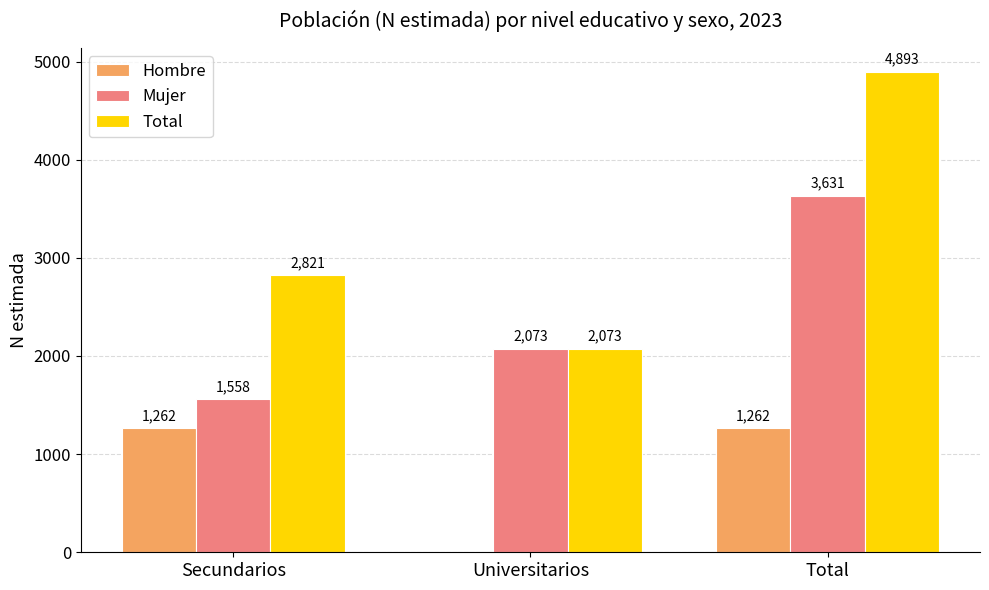

True or false: Mujer has a value of 2461 at Secundarios.

False